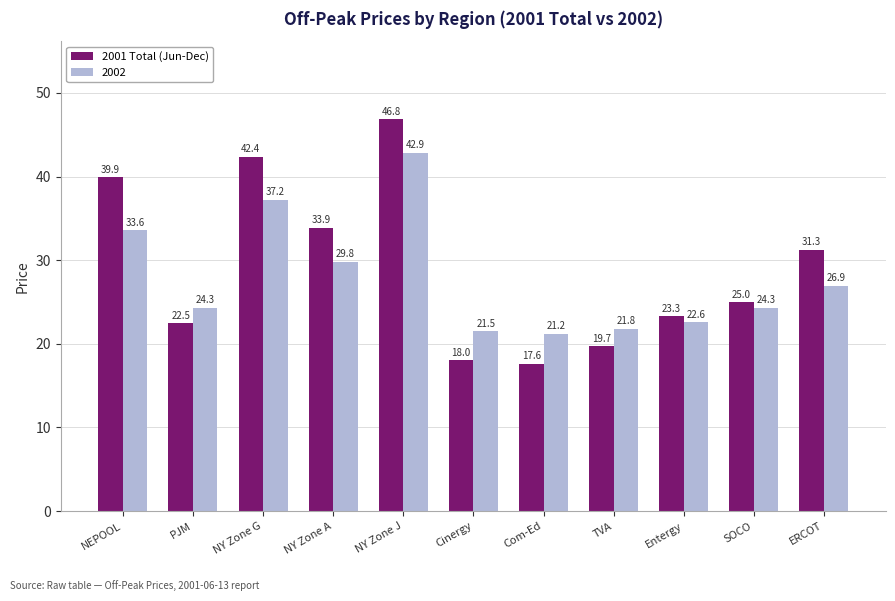

Which series changed the most between TVA and SOCO?

2001 Total (Jun-Dec)